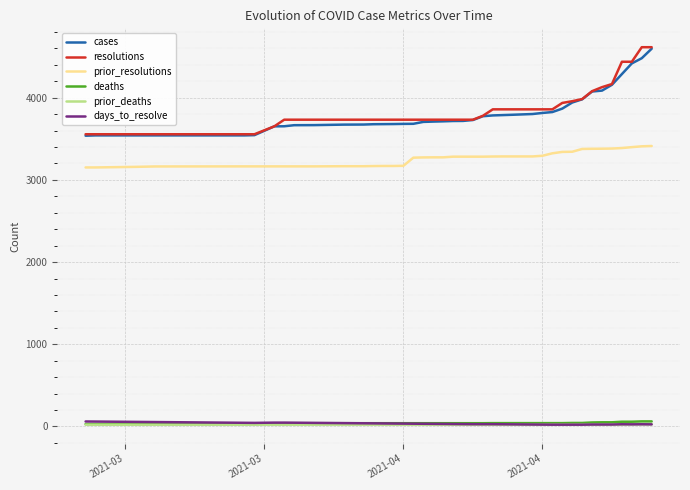

How many categories are shown in the chart?

40